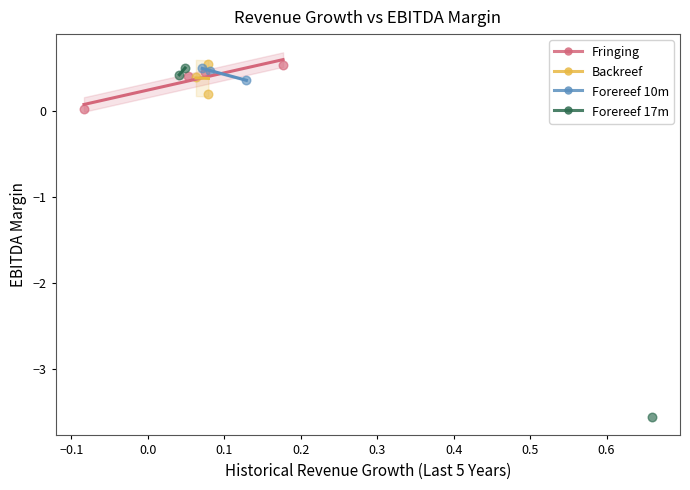

Which series reaches the minimum Y coordinate?

Forereef 17m